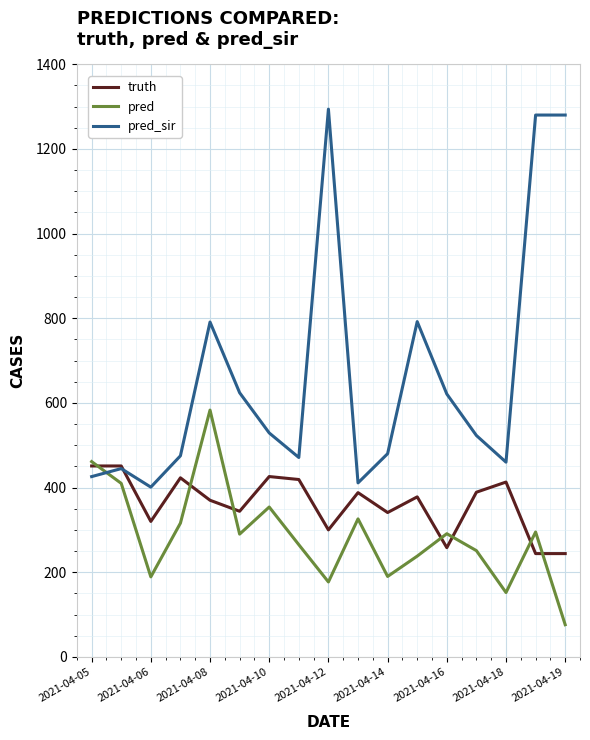

What is the minimum value shown in the chart?

76.0